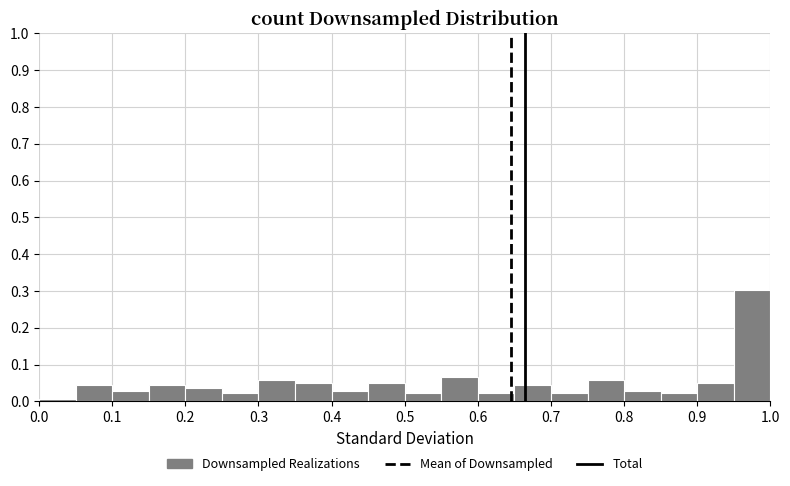

Reading left to right, transcribe this chart: for each bar, give the range it covers on the x-axis and its height. The values are not printed on the chart, so give them approximately, as read against the axis.

0.00 to 0.05: under 0.01
0.05 to 0.10: 0.04
0.10 to 0.15: 0.03
0.15 to 0.20: 0.04
0.20 to 0.25: 0.04
0.25 to 0.30: 0.02
0.30 to 0.35: 0.06
0.35 to 0.40: 0.05
0.40 to 0.45: 0.03
0.45 to 0.50: 0.05
0.50 to 0.55: 0.02
0.55 to 0.60: 0.06
0.60 to 0.65: 0.02
0.65 to 0.70: 0.04
0.70 to 0.75: 0.02
0.75 to 0.80: 0.06
0.80 to 0.85: 0.03
0.85 to 0.90: 0.02
0.90 to 0.95: 0.05
0.95 to 1.00: 0.30